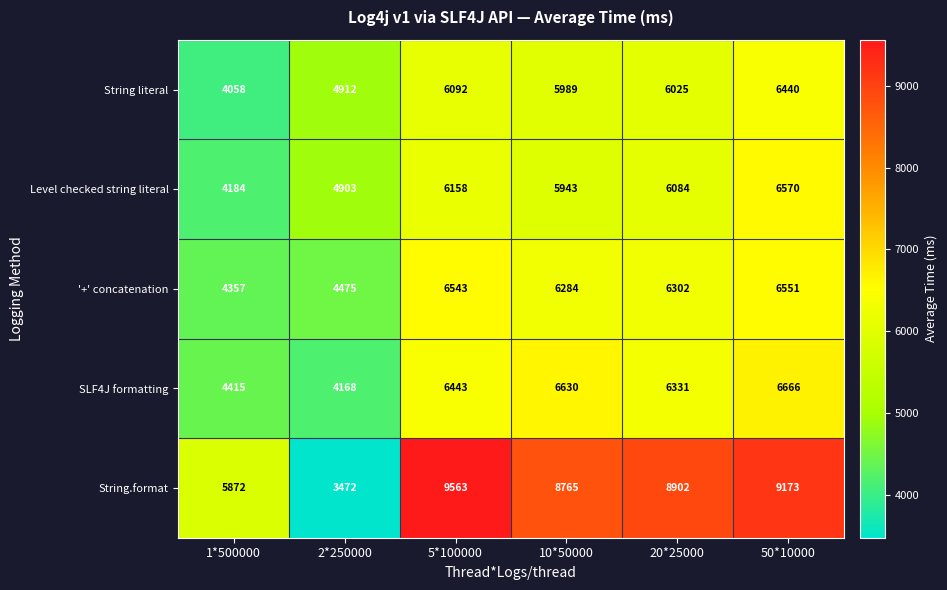

Reading left to right, extract all data points from this chart.

String literal: 4058	4912	6092	5989	6025	6440
Level checked string literal: 4184	4903	6158	5943	6084	6570
'+' concatenation: 4357	4475	6543	6284	6302	6551
SLF4J formatting: 4415	4168	6443	6630	6331	6666
String.format: 5872	3472	9563	8765	8902	9173